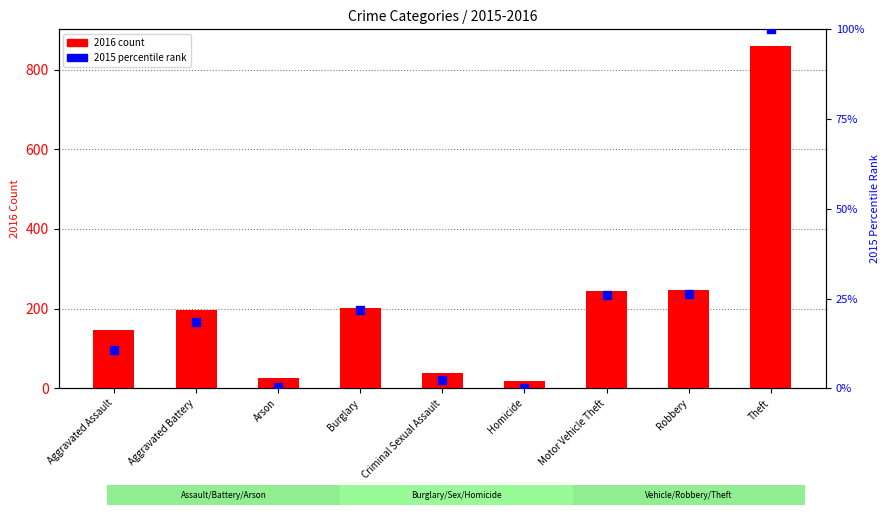

Is the value of 2015 percentile rank at Motor Vehicle Theft greater than the value of 2016 count at Aggravated Battery?

No